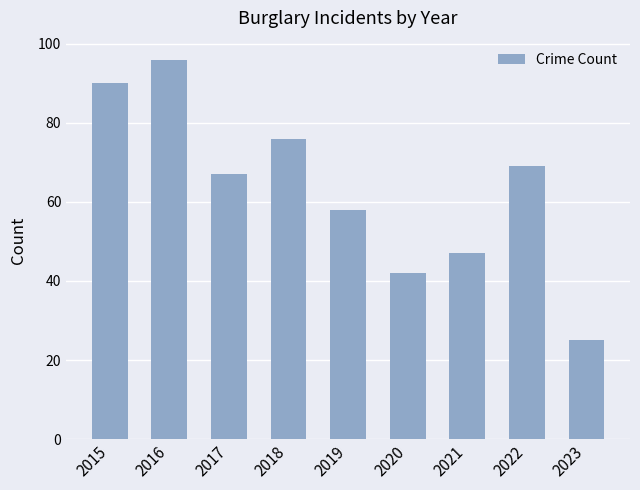

Between 2023 and 2022, which is larger?

2022